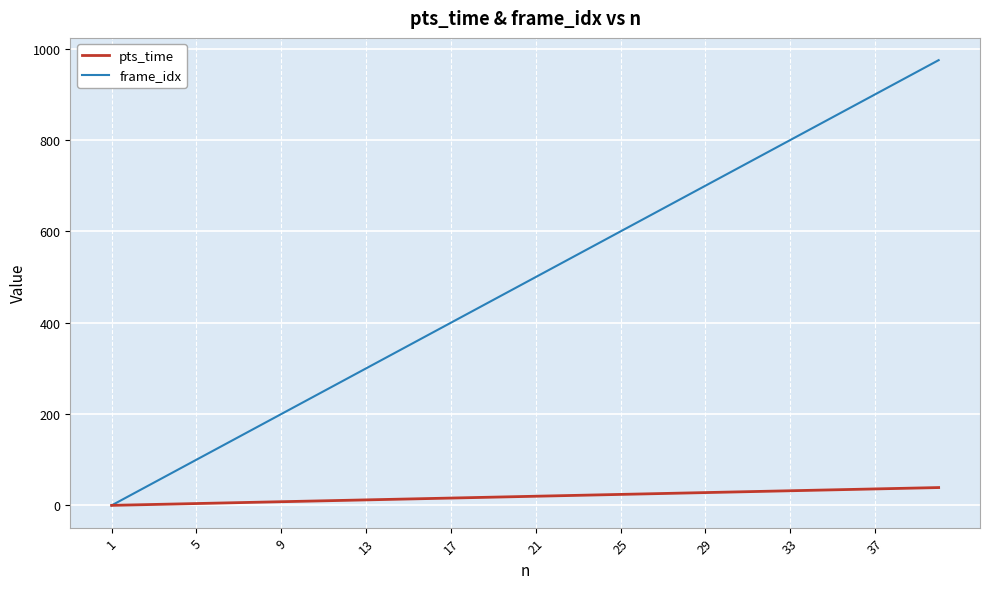

What is the greatest value displayed?

975